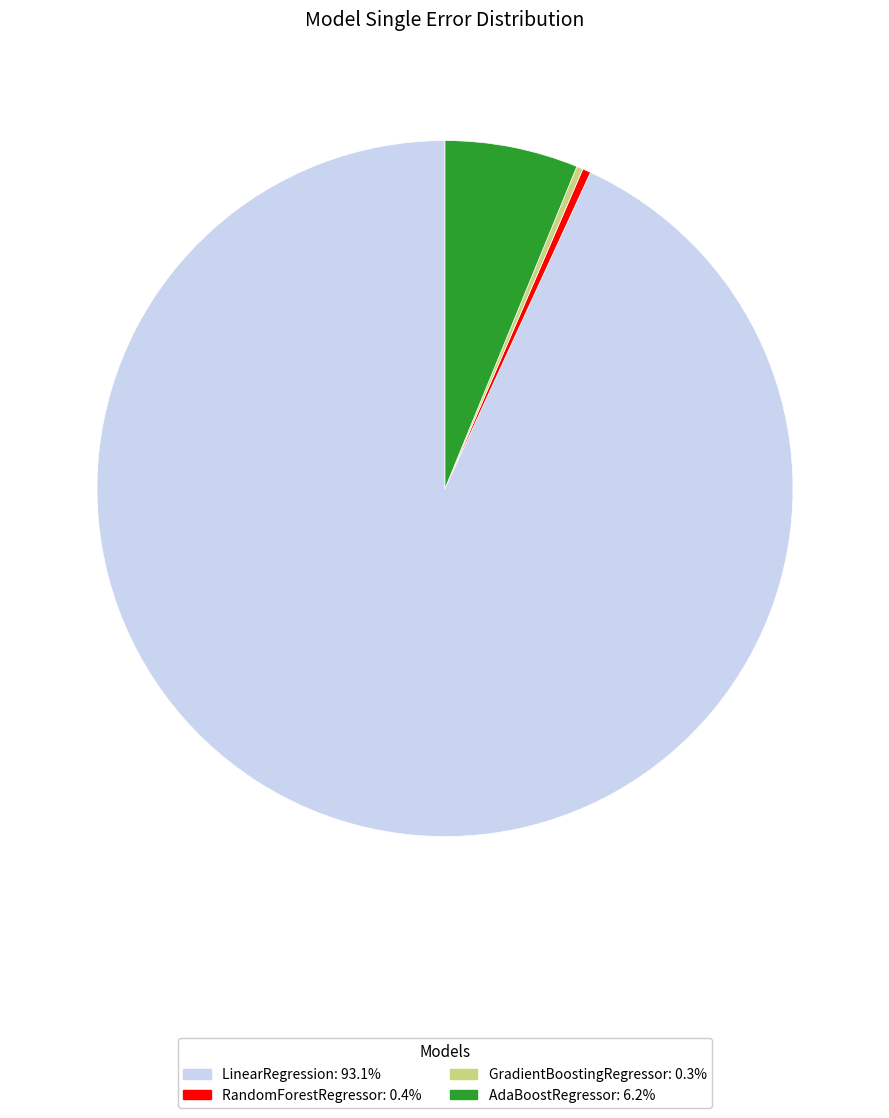

Is the sum of GradientBoostingRegressor and RandomForestRegressor greater than half?

No